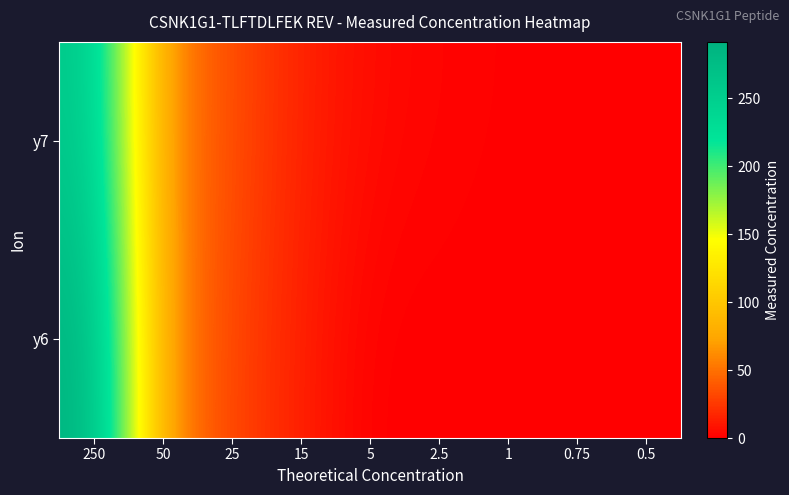

At which category is the sum across all series the highest?

250